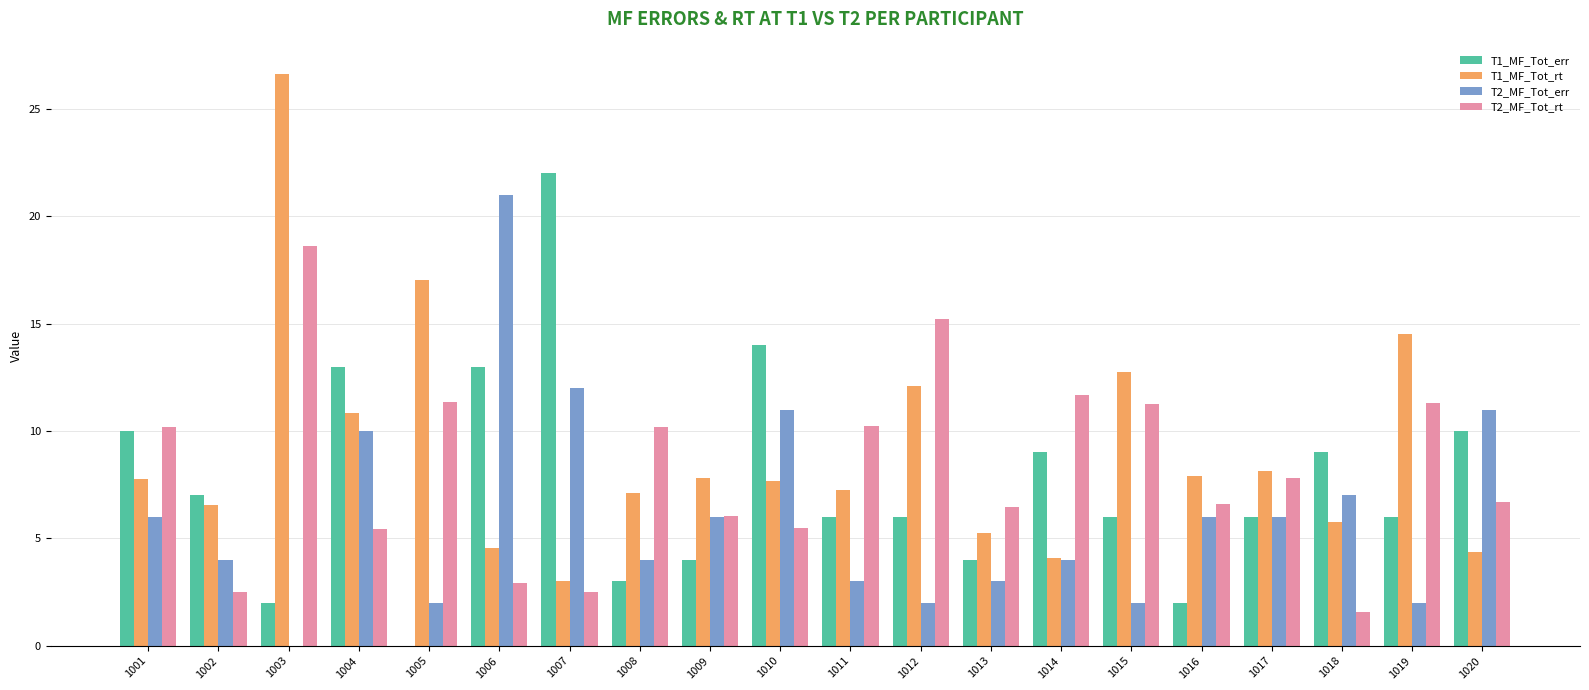

Between 1003 and 1004, which series saw the biggest shift?

T1_MF_Tot_rt